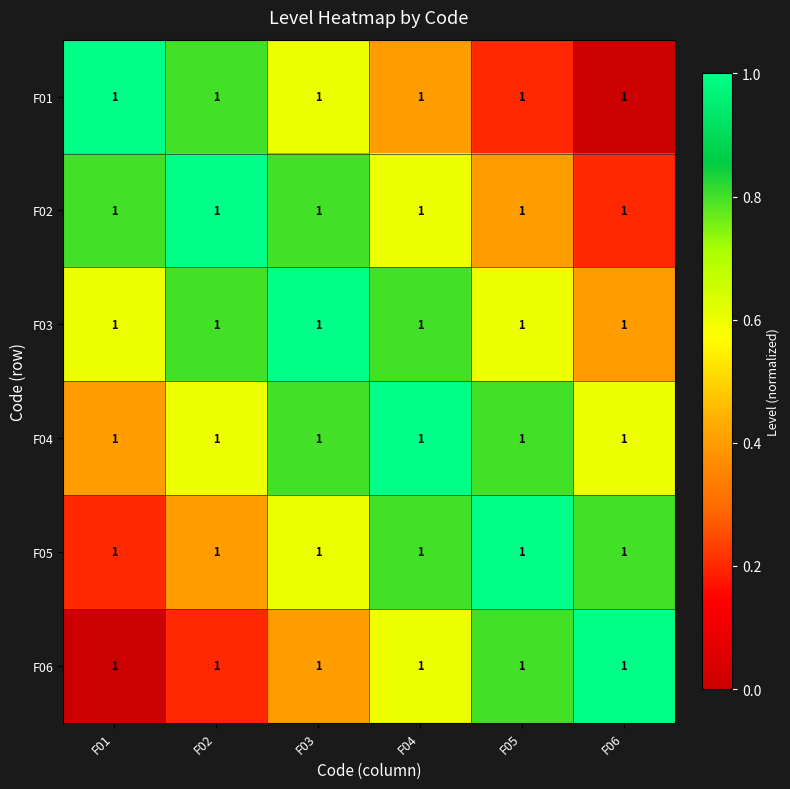

What is the difference between the maximum and second lowest values in the F01 series?

0.8